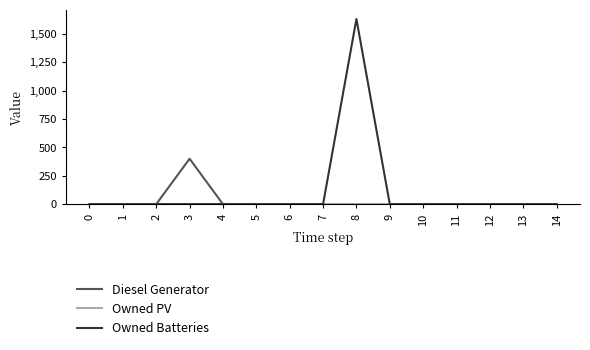

Which series has the largest total across all categories?

Owned Batteries